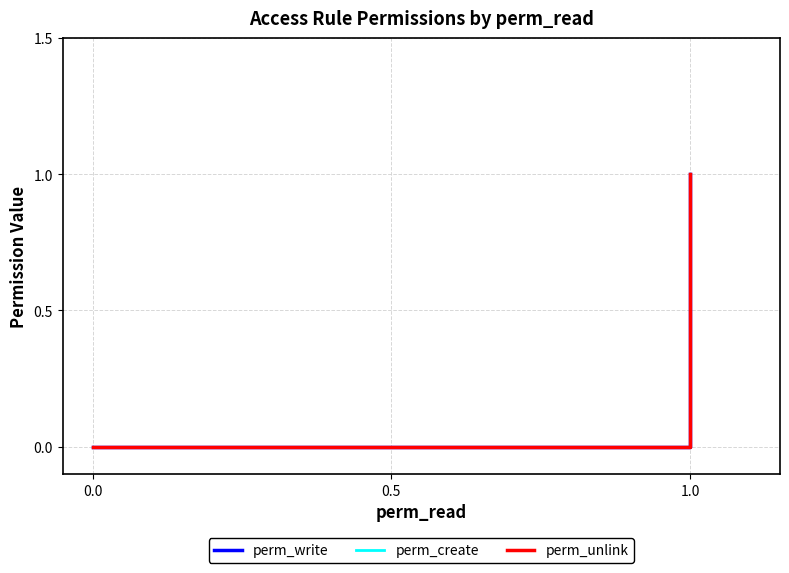

The value of perm_unlink at 1.0 is 0. True or false?

True